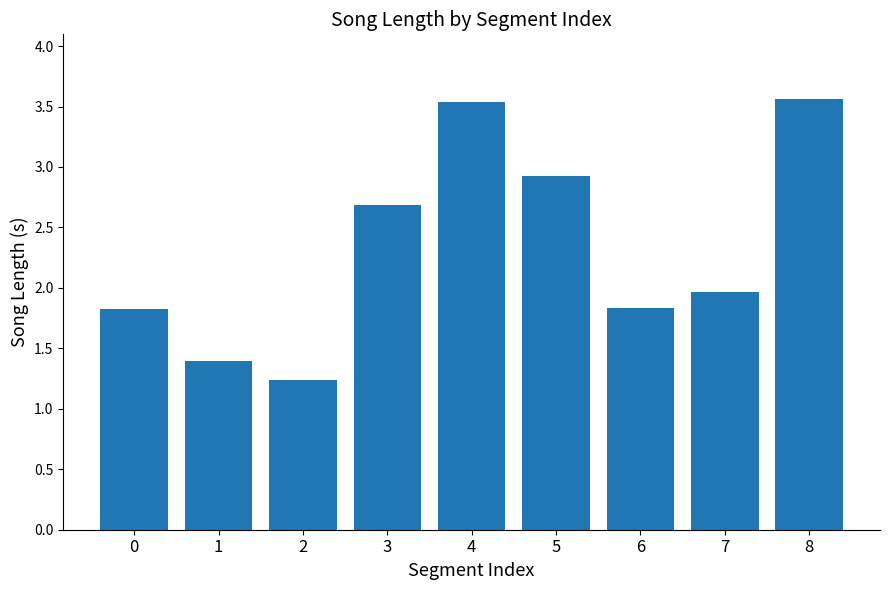

What is the value of the 6th bar from the left?

2.9